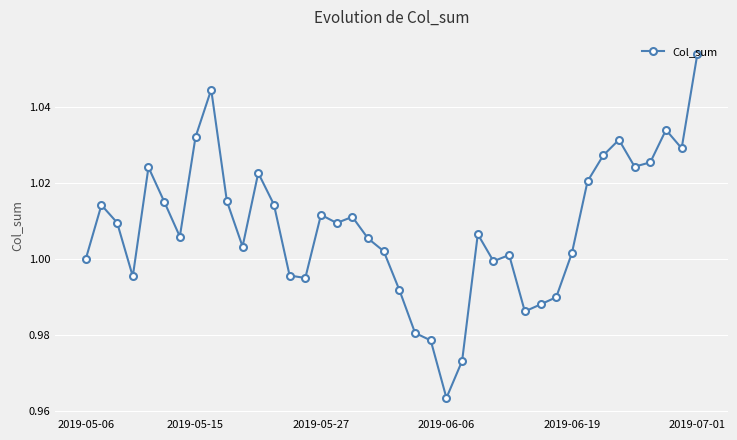

What is the sum of all values?

40.3